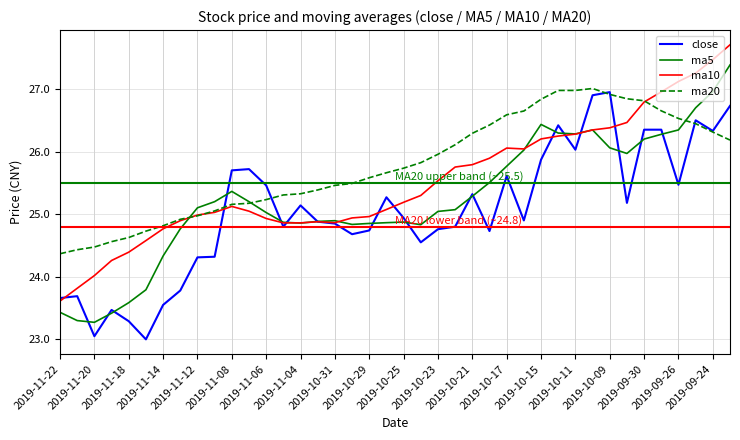

What is the greatest value displayed?

27.7